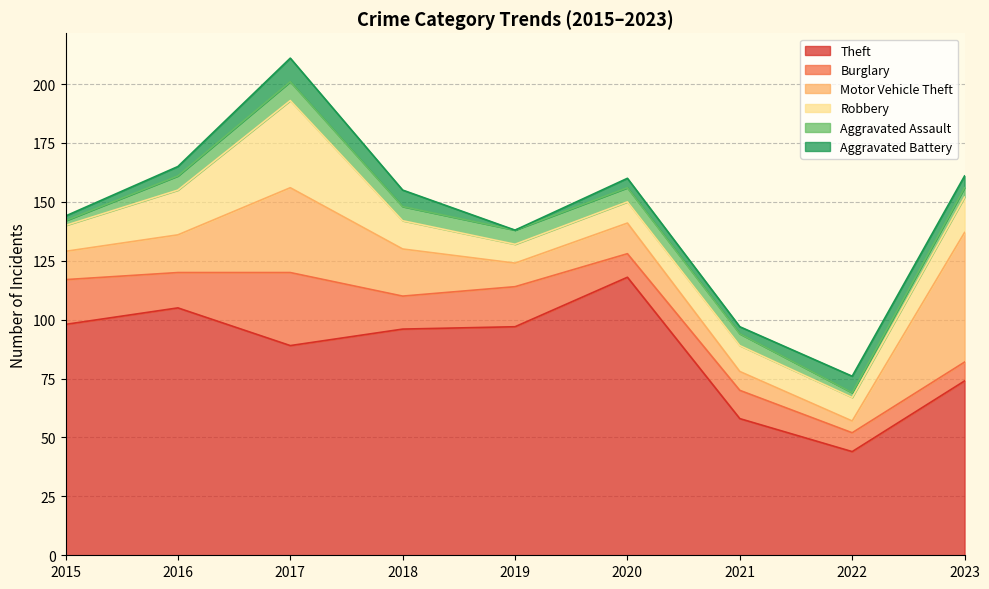

What is the difference between the maximum and minimum values in the Motor Vehicle Theft series?

50